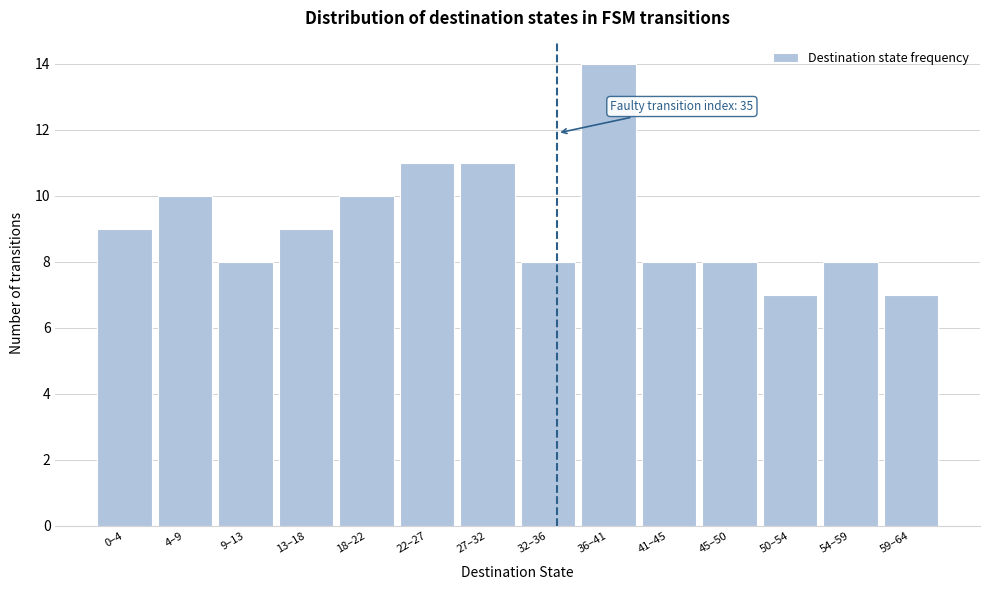

Reading left to right, transcribe all the data shown in this chart.

0–4=9	4–9=10	9–13=8	13–18=9	18–22=10	22–27=11	27–32=11	32–36=8	36–41=14	41–45=8	45–50=8	50–54=7	54–59=8	59–64=7